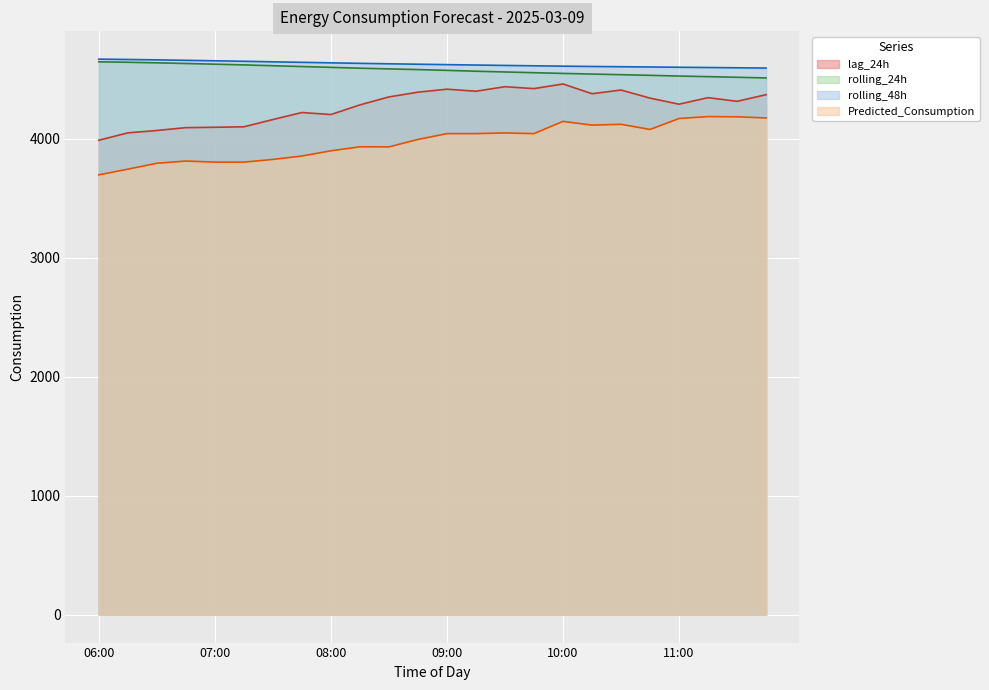

Where is Predicted_Consumption nearest to the value 3942?

08:15